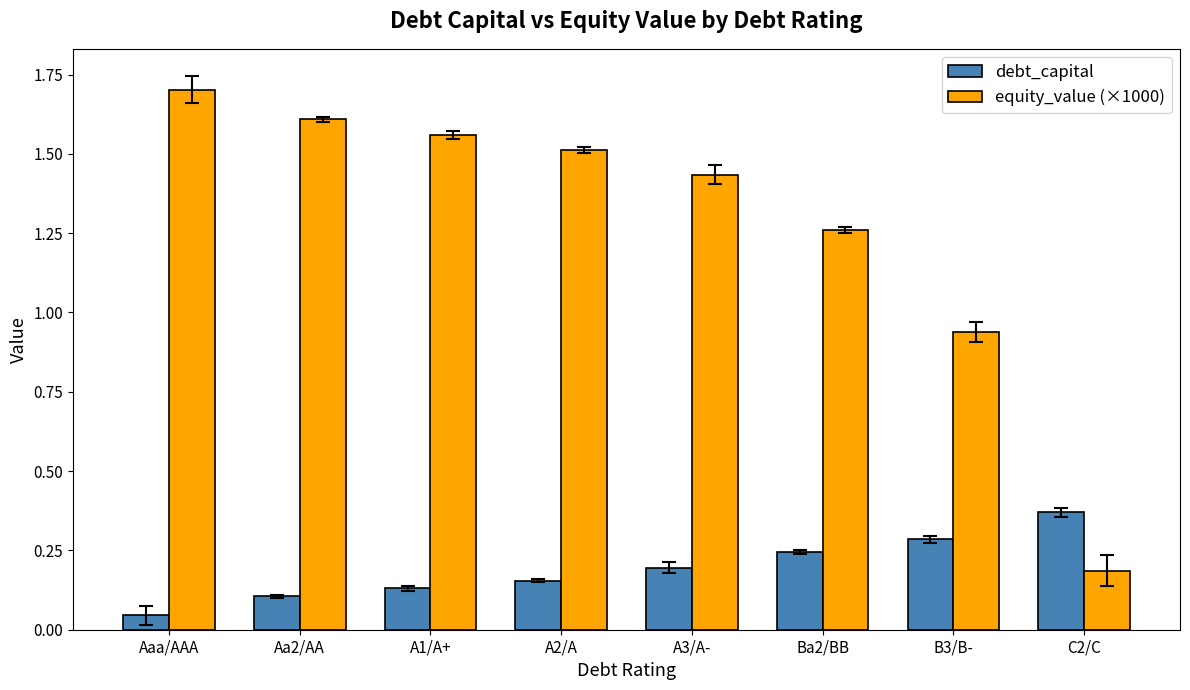

Which series has the largest range (max minus min)?

equity_value (×1000)